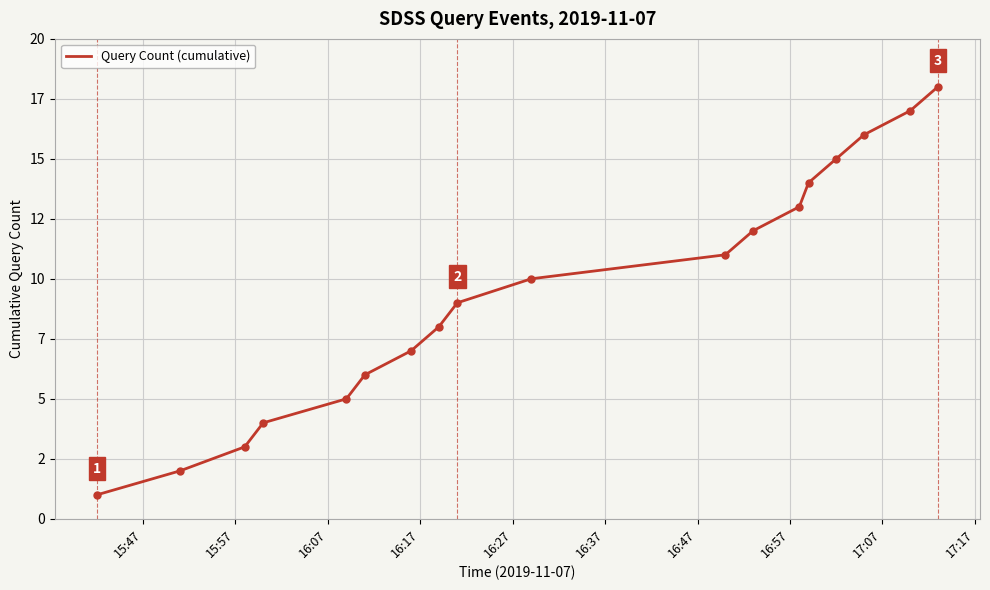

Is this an area chart (filled region under the line)?

No